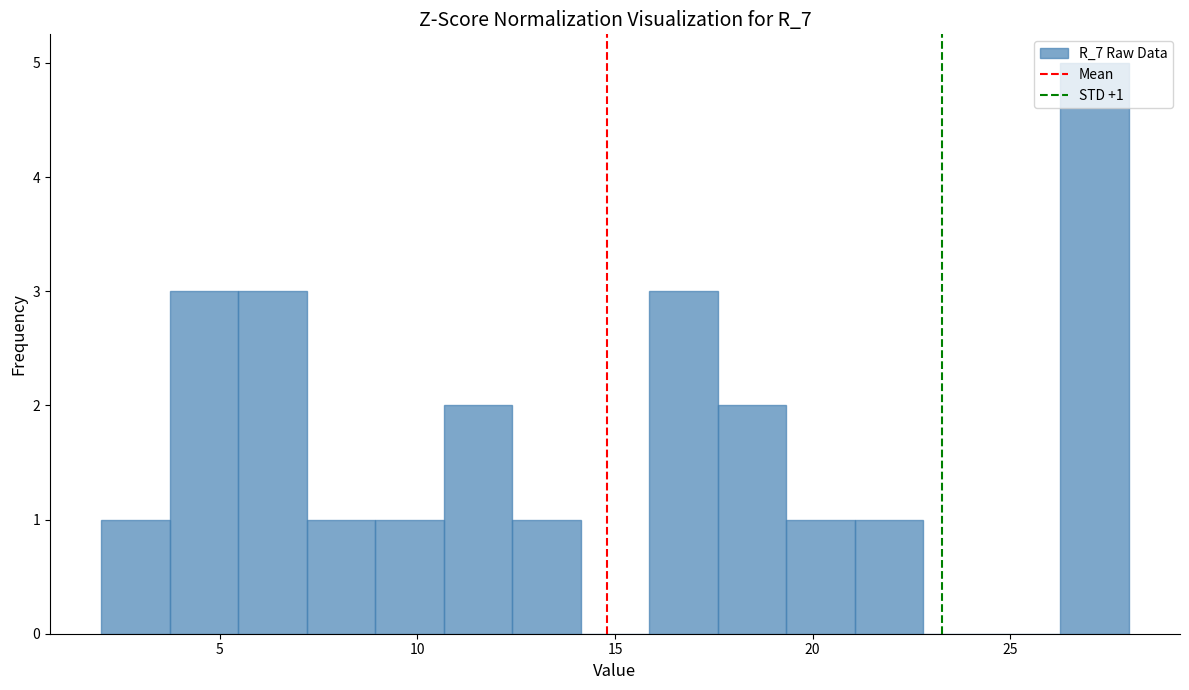

Around what value on the x-axis is the tallest bar? Give the approximate position of its centre, as read against the axis.

27.0